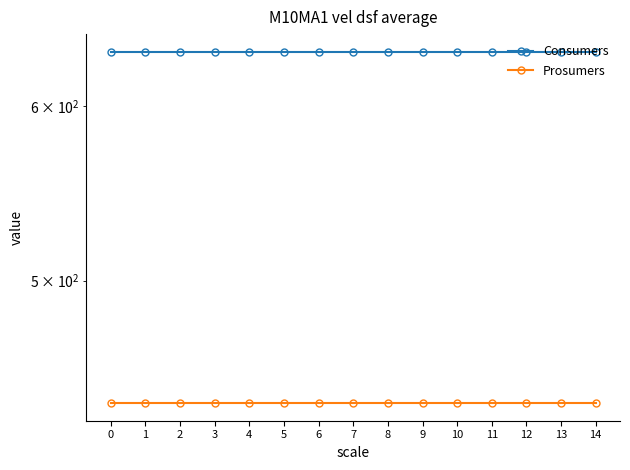

The Prosumers series shows 278 at 12. True or false?

False